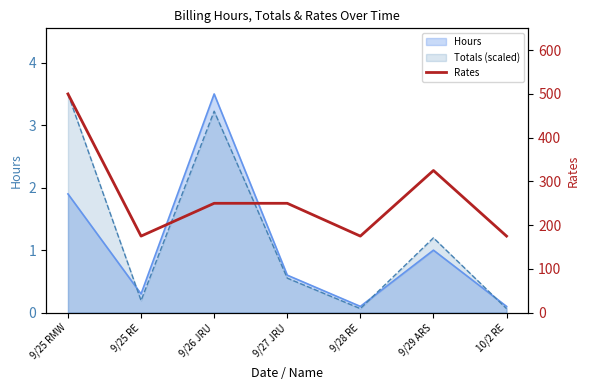

What is the difference between the values at 9/27 JRU and 9/29 ARS?

75